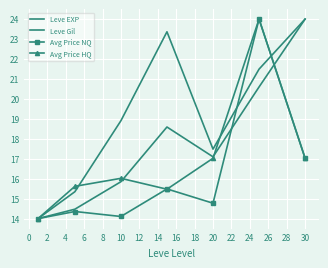

What is the value of the Leve Gil point at the 4th from the left?

23.4